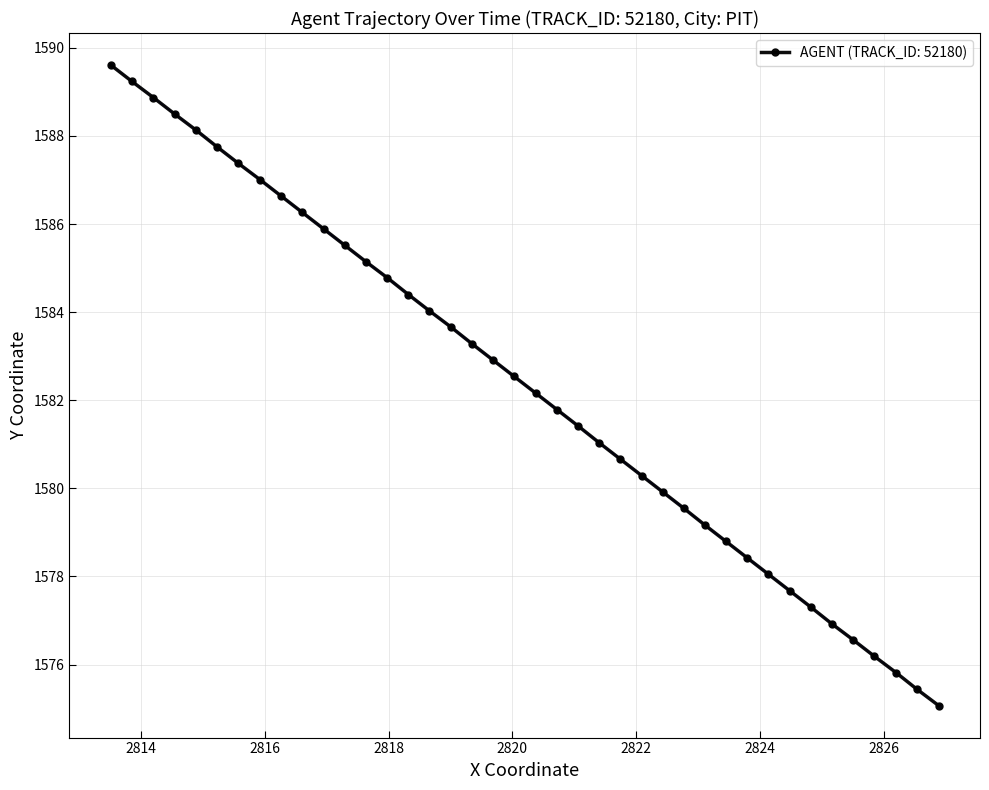

True or false: AGENT (TRACK_ID: 52180) has more than 0 interior local peaks.

False